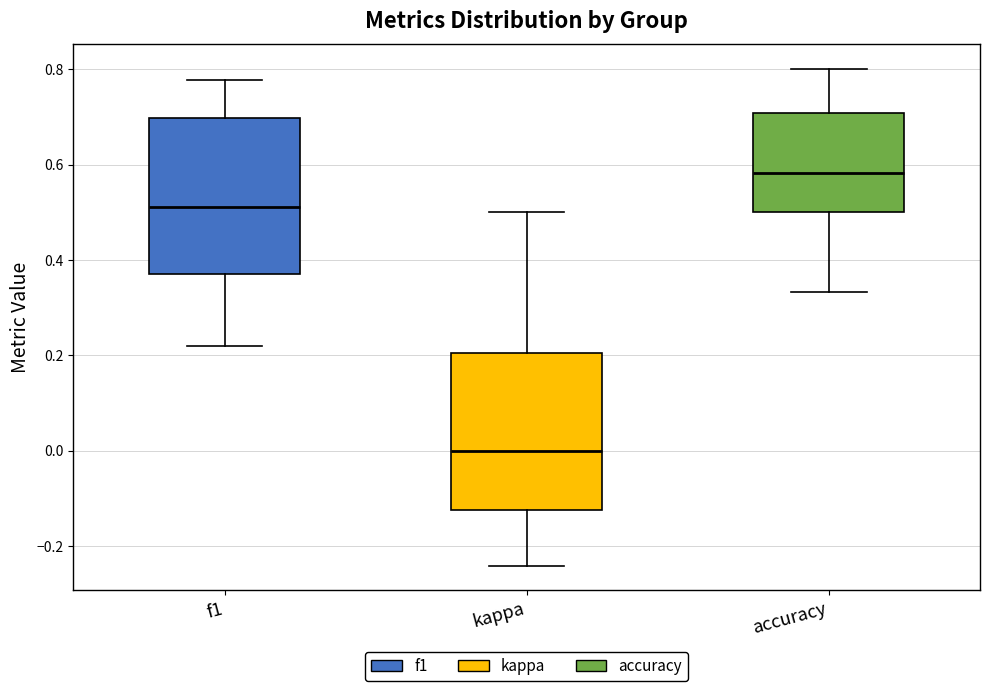

Reading left to right, read every box against the y-axis: the position of its median line, the range the box covers, and the ends of its whiskers. The values are not printed on the chart, so give them approximately, as read against the axis.

f1: median 0.52, box 0.38 to 0.70, whiskers 0.22 to 0.78
kappa: median 0.00, box -0.12 to 0.20, whiskers -0.24 to 0.50
accuracy: median 0.58, box 0.50 to 0.70, whiskers 0.34 to 0.80